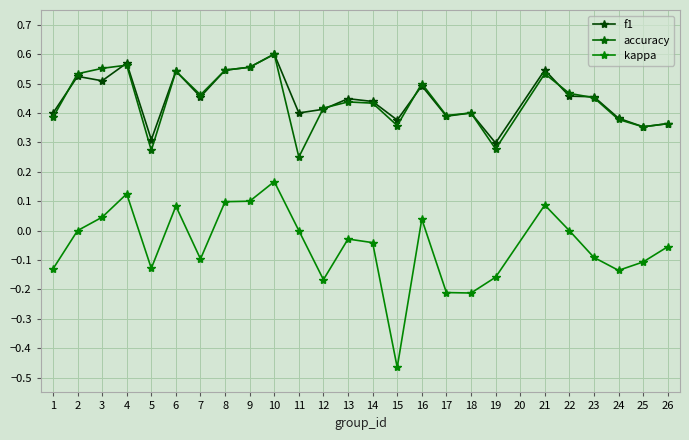

Where is the first local minimum for kappa?

5